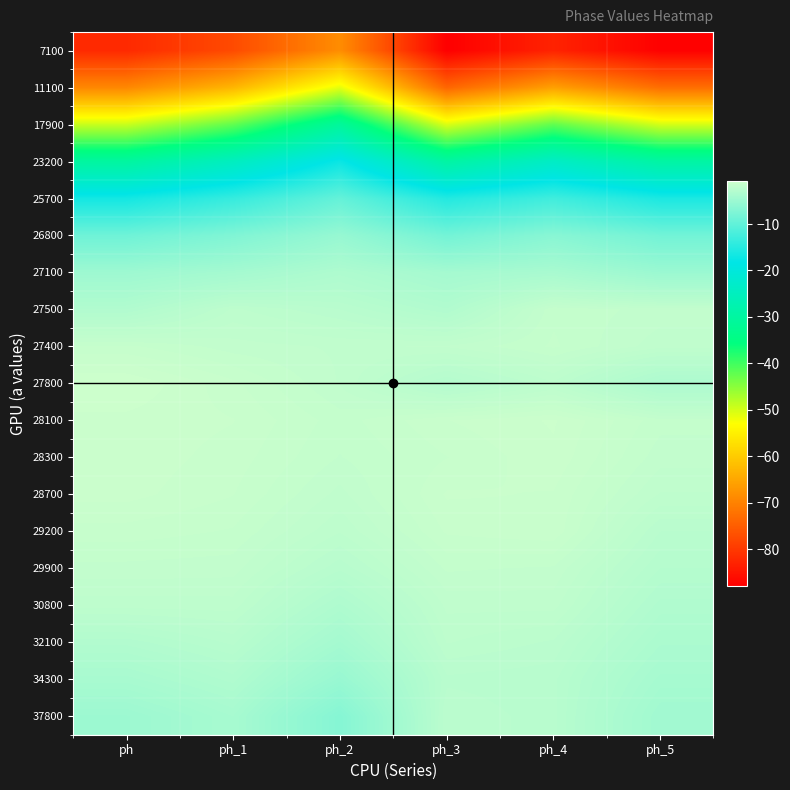

At which category does the chart reach its minimum across all series?

ph_3